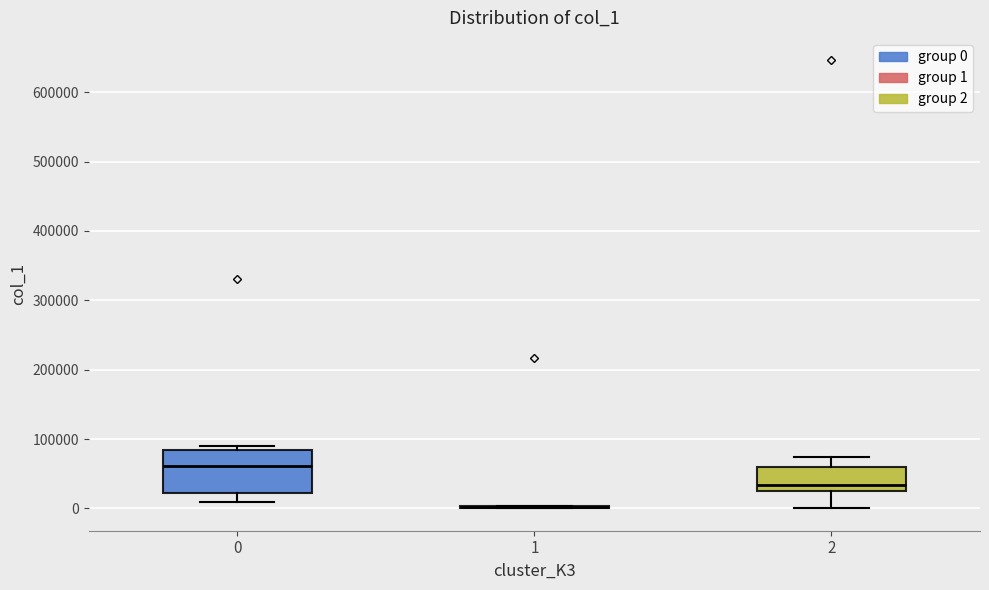

Which box is the tallest, from its lower edge to its upper edge?

0